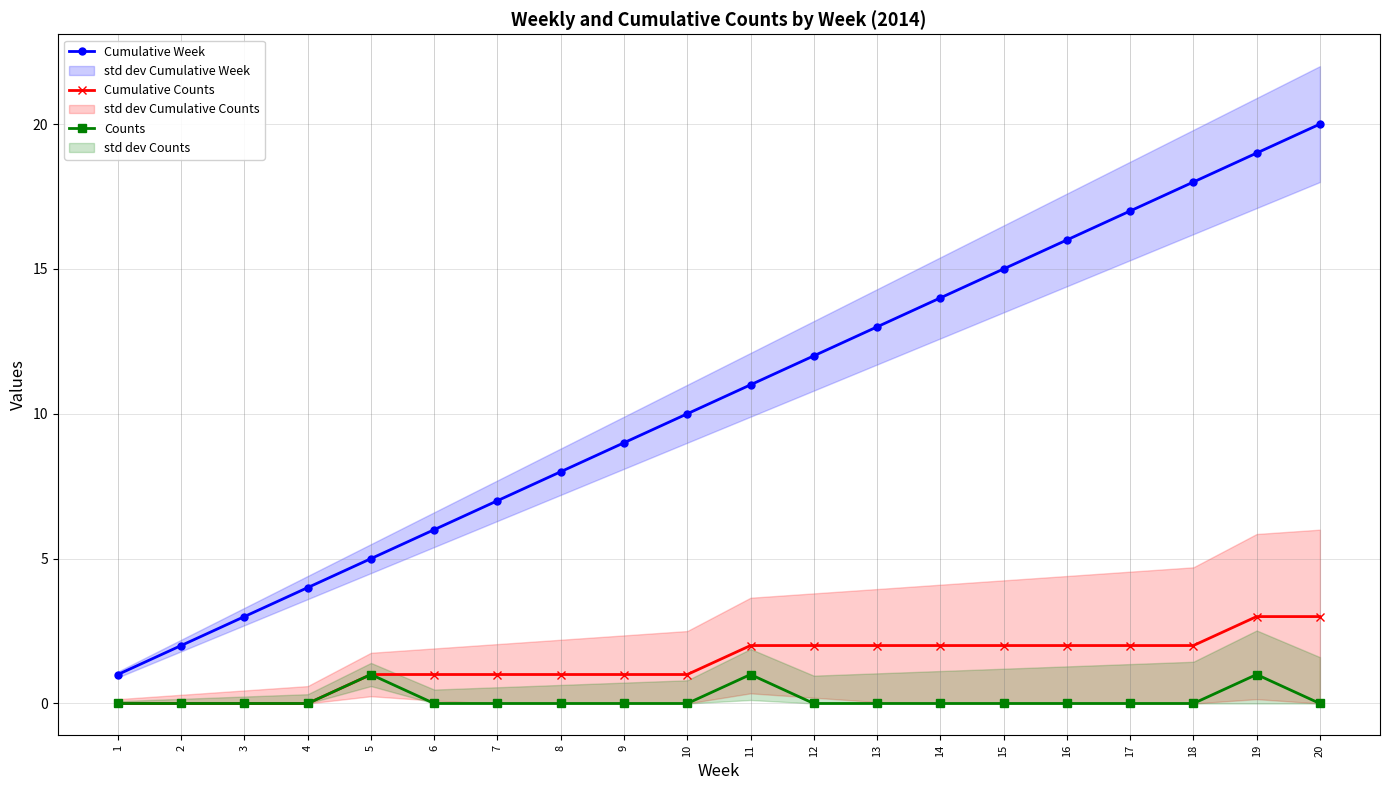

Reading right to left, transcribe all the data shown in this chart.

Cumulative Week: 20=20	19=19	18=18	17=17	16=16	15=15	14=14	13=13	12=12	11=11	10=10	9=9	8=8	7=7	6=6	5=5	4=4	3=3	2=2	1=1
Cumulative Counts: 20=3	19=3	18=2	17=2	16=2	15=2	14=2	13=2	12=2	11=2	10=1	9=1	8=1	7=1	6=1	5=1	4=0	3=0	2=0	1=0
Counts: 20=0	19=1	18=0	17=0	16=0	15=0	14=0	13=0	12=0	11=1	10=0	9=0	8=0	7=0	6=0	5=1	4=0	3=0	2=0	1=0